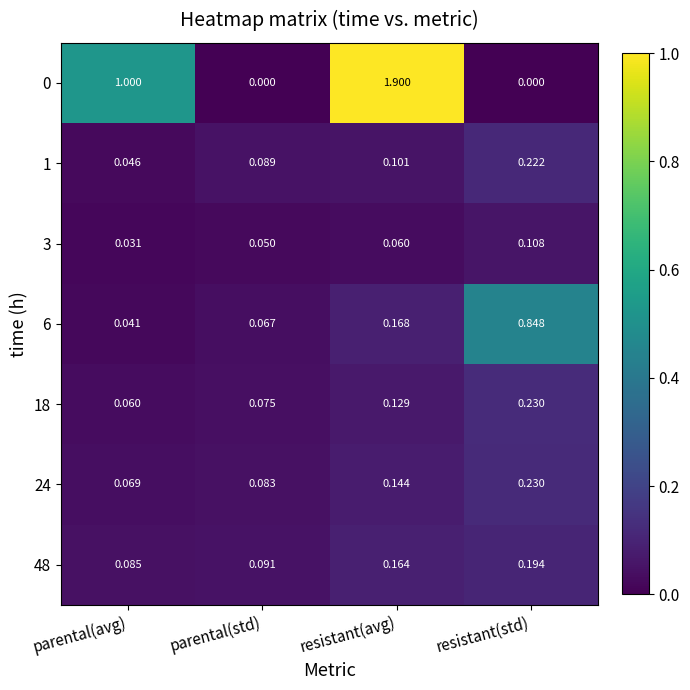

Which category has the lowest value in the 48 series?

parental(avg)